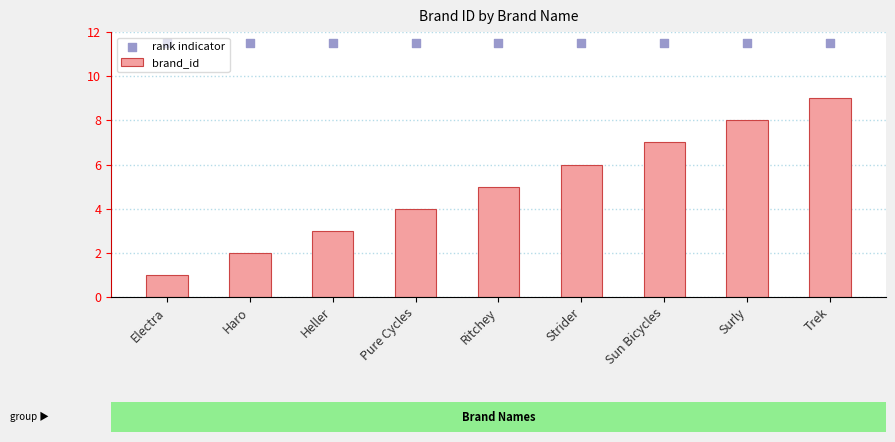

At which category is the sum across all series the highest?

Trek